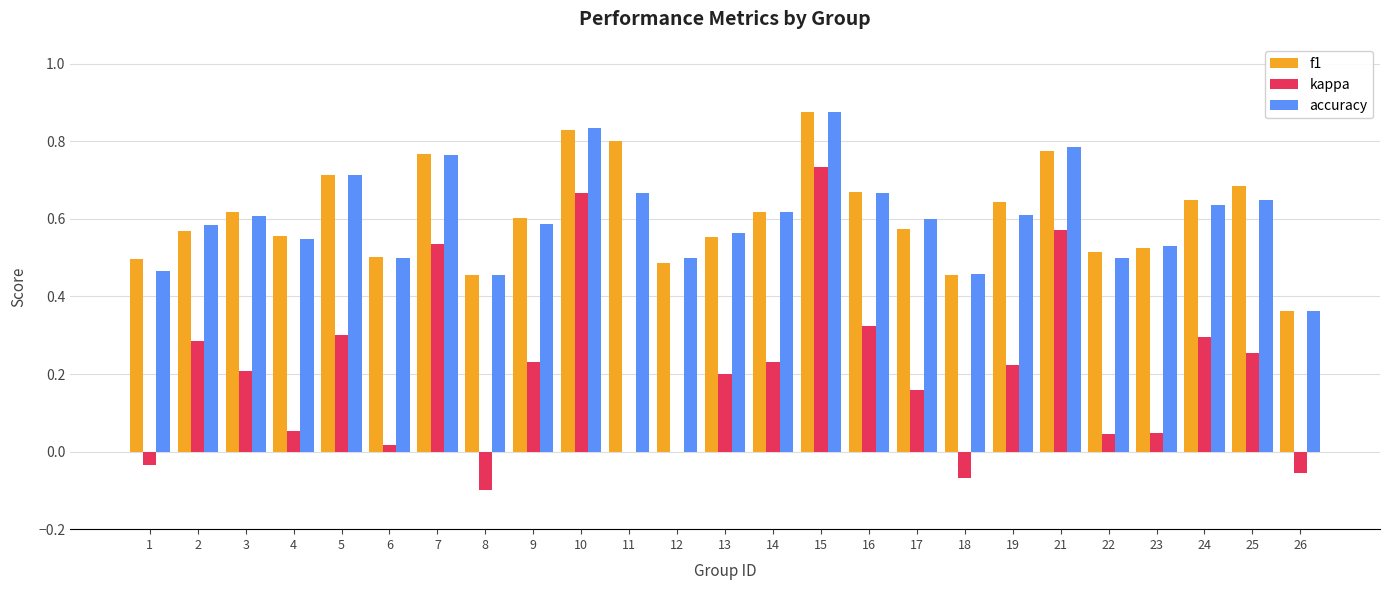

At which label does kappa first exceed 0?

2